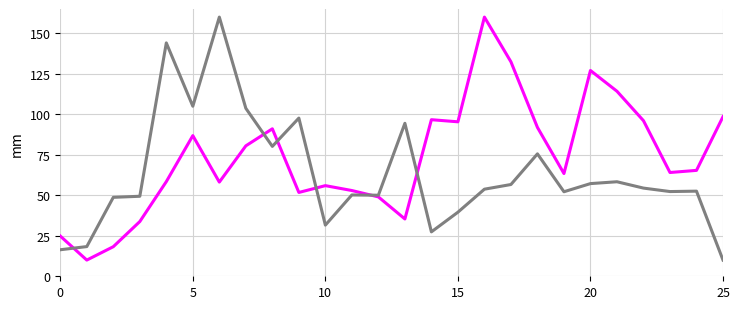

Does the chart have visible grid lines?

Yes